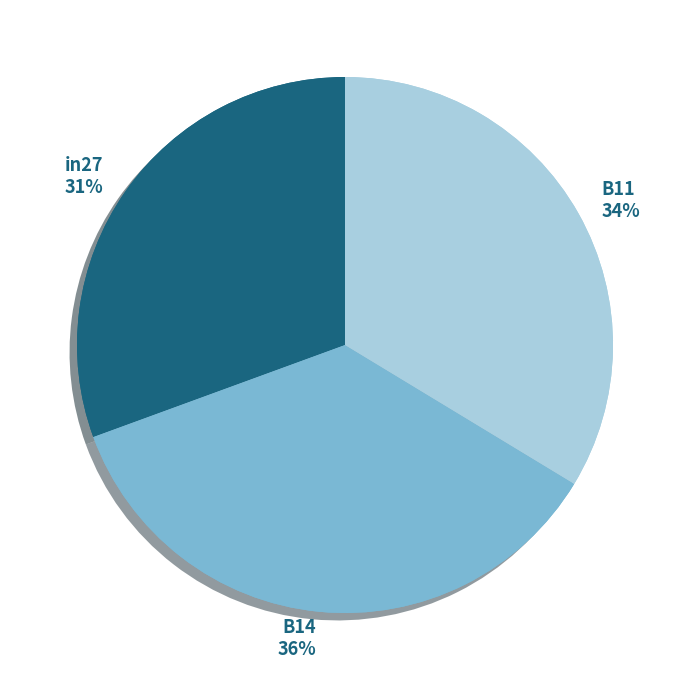

Is it true that B11 is 34% of the pie?

True